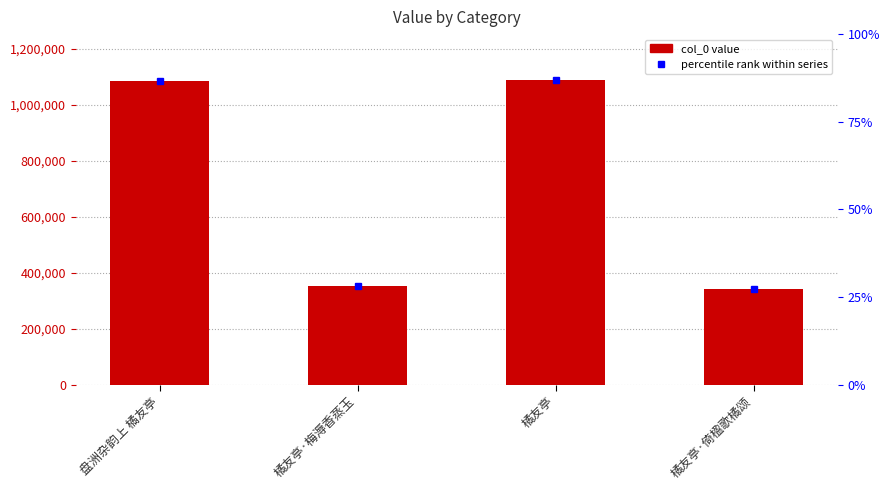

Is it true that the value at 橘友亭·梅溽香蒸玉 is 632262?

False